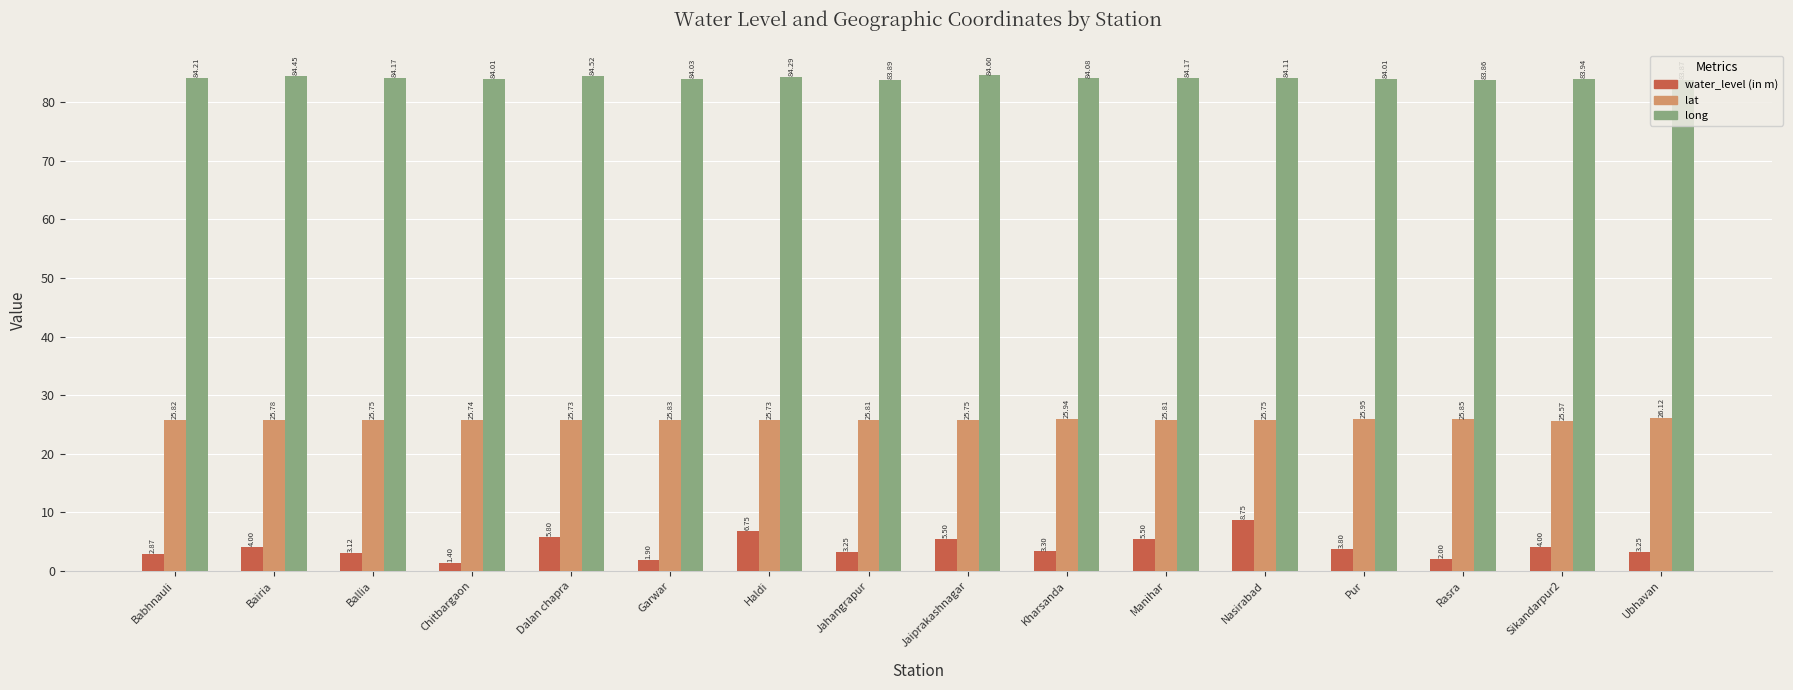

List the series in order of their overall mean, lowest first.

water_level (in m), lat, long